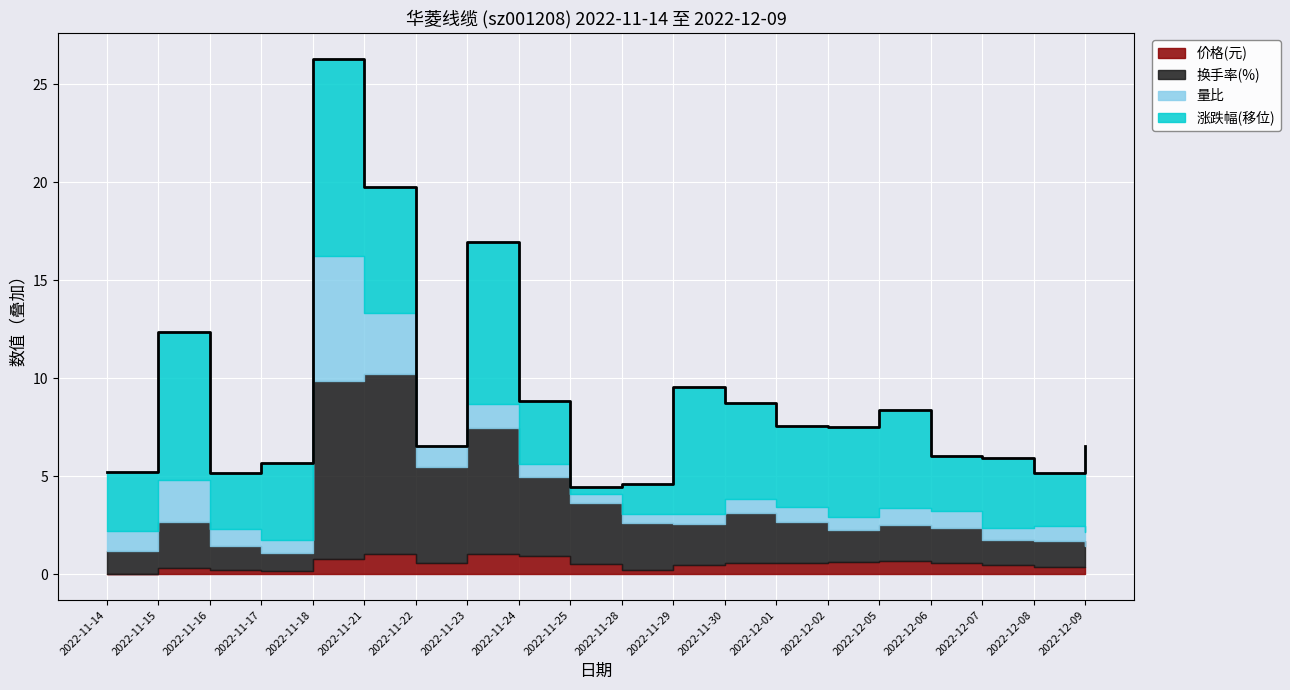

Which series has the widest spread of values?

涨跌幅%